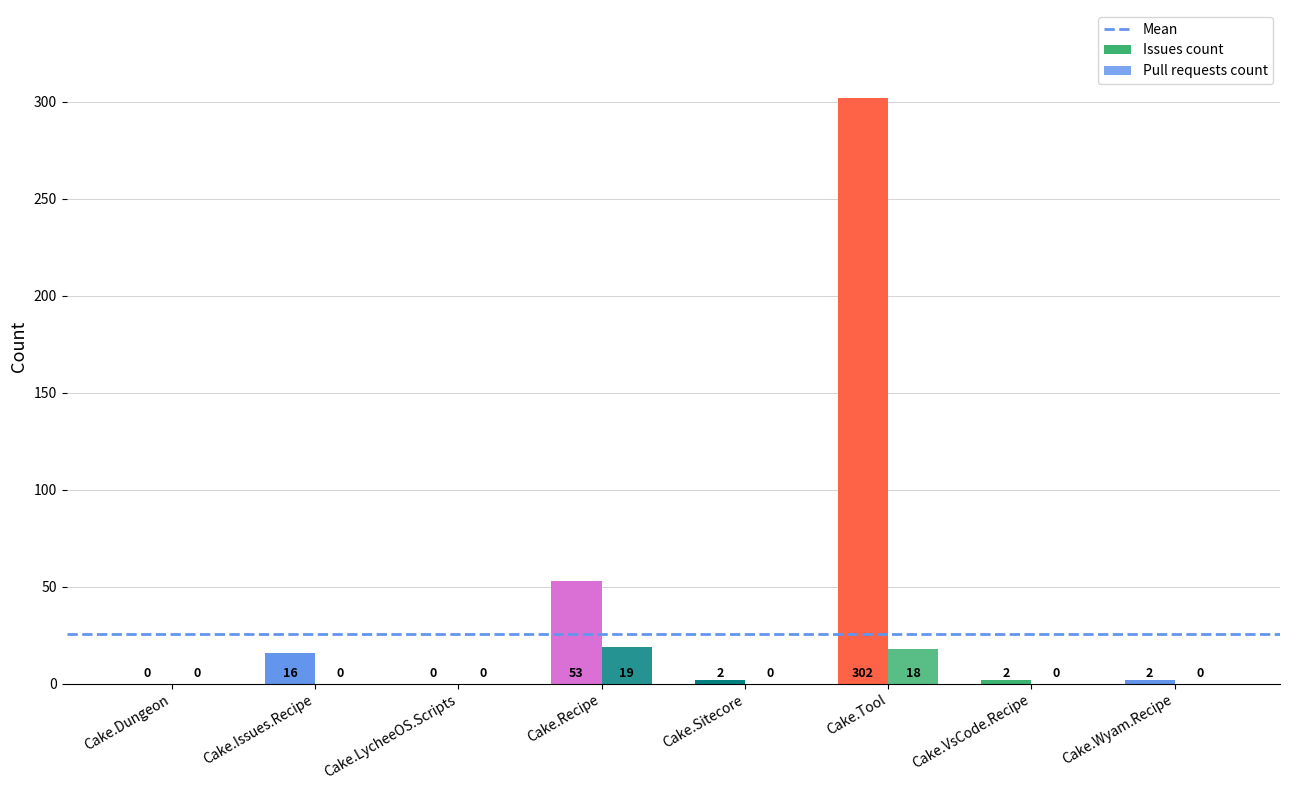

Rank the series by their maximum value, from highest to lowest.

Issues count, Pull requests count